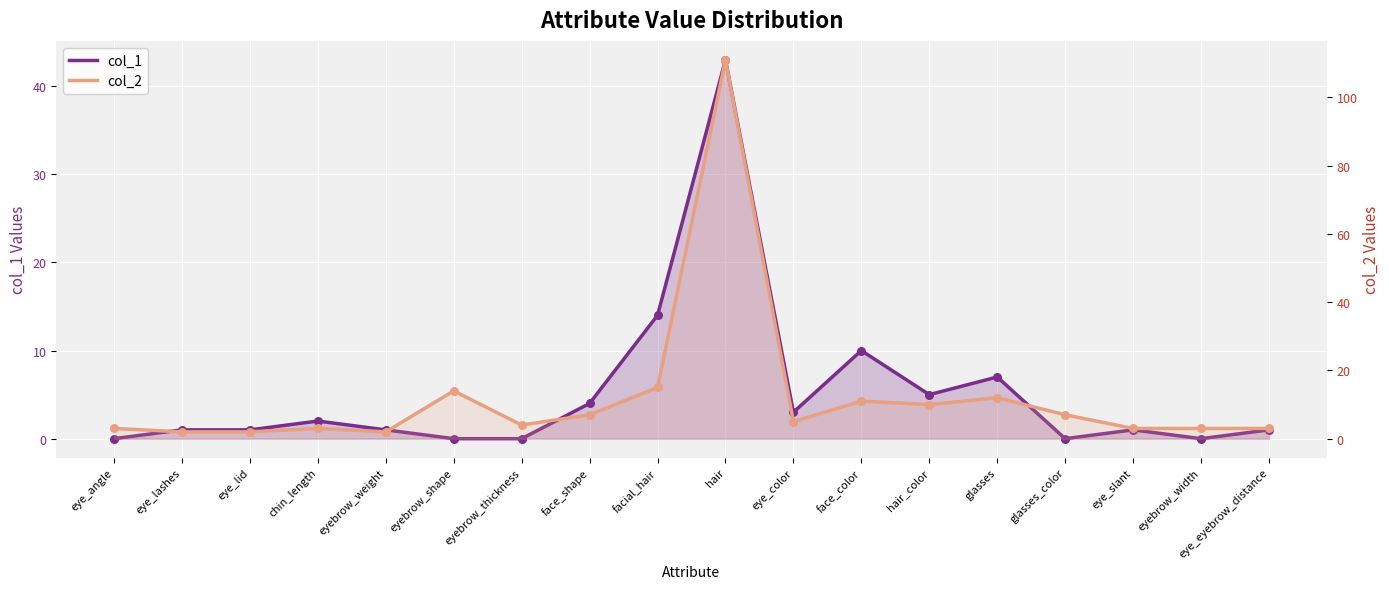

Is the value of col_1 at facial_hair greater than the value of col_2 at glasses?

Yes